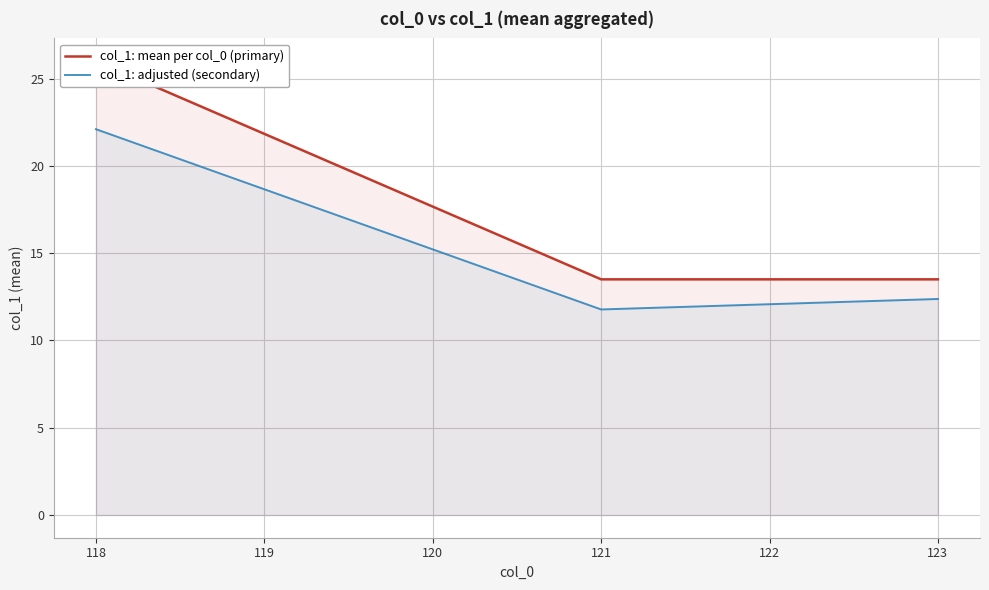

How many data points in col_1: adjusted (secondary) are above 12?

3